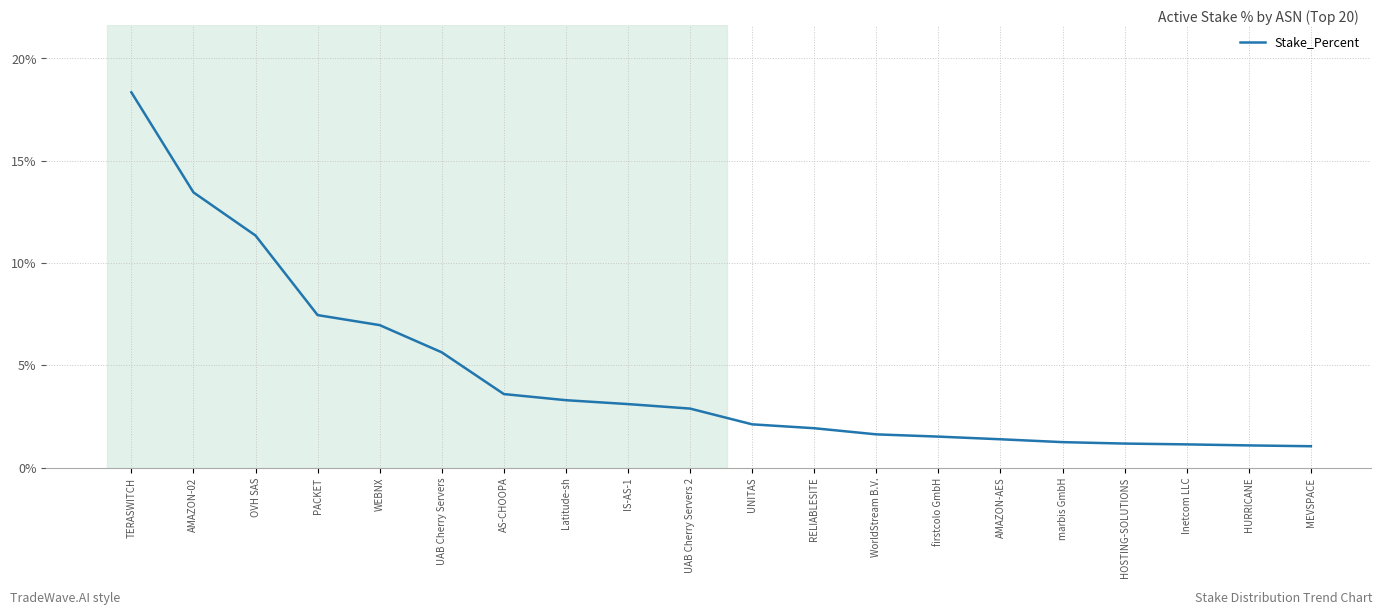

Is it true that the value at Inetcom LLC is 1.1?

True